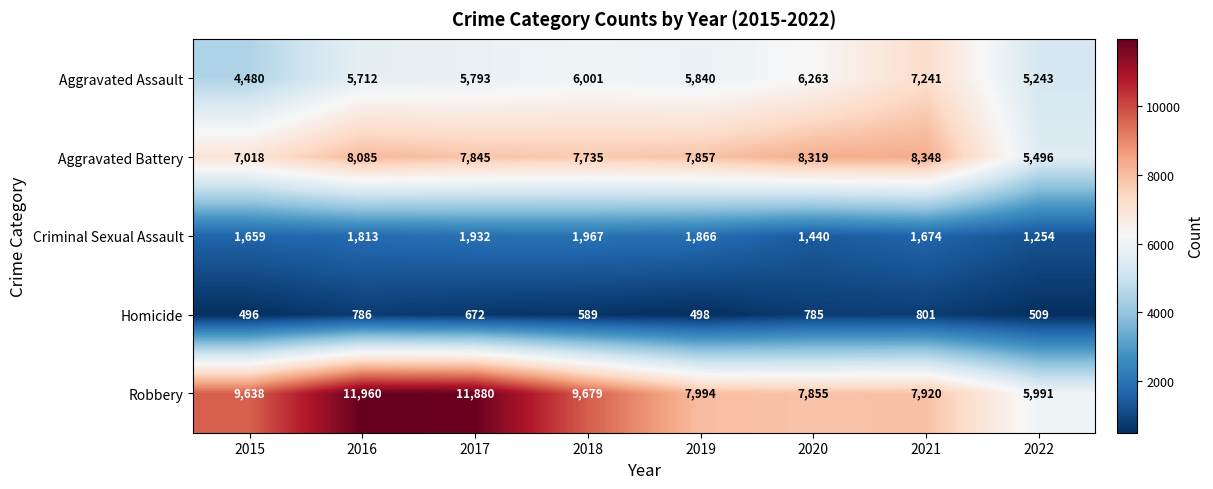

At which category is the sum across all series the highest?

2016